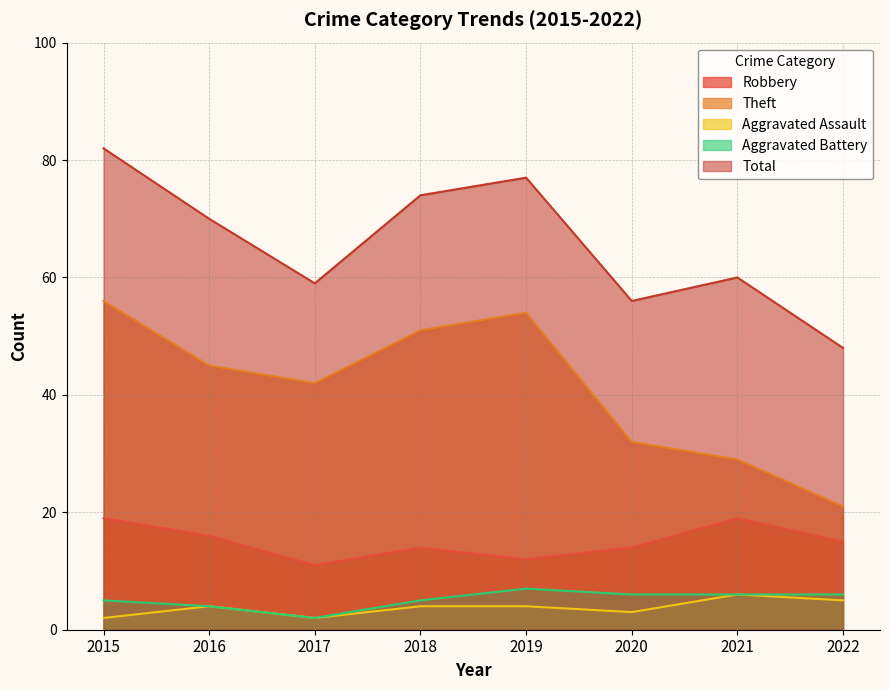

How many series are shown in this chart?

5